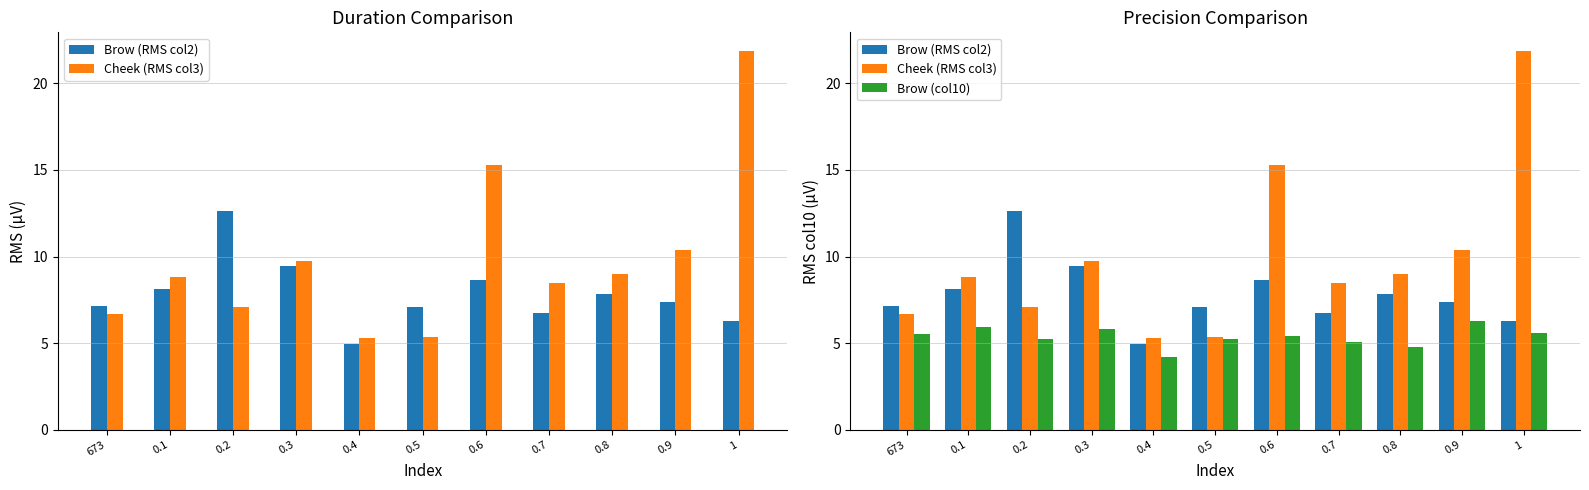

What is the value of the Brow (RMS col2) bar at the 7th from the left?

8.6